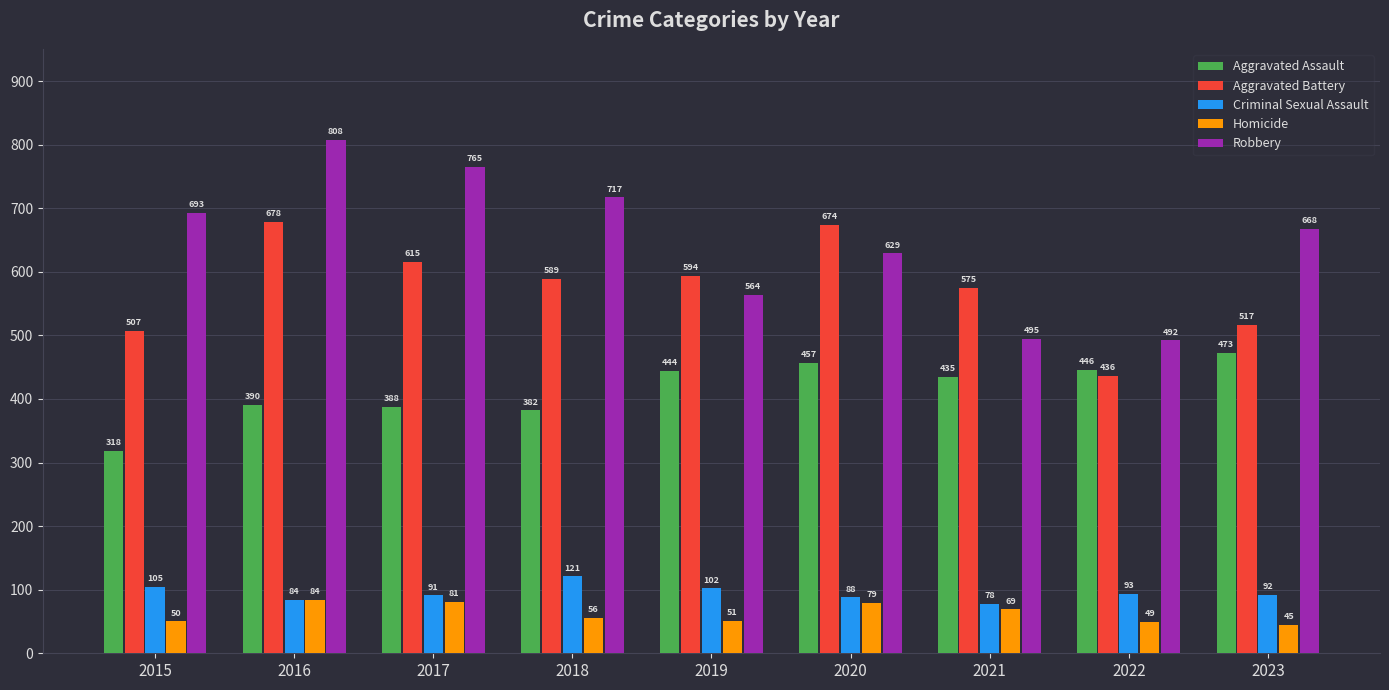

What is the value of the Aggravated Battery bar at the 1st from the left?

507